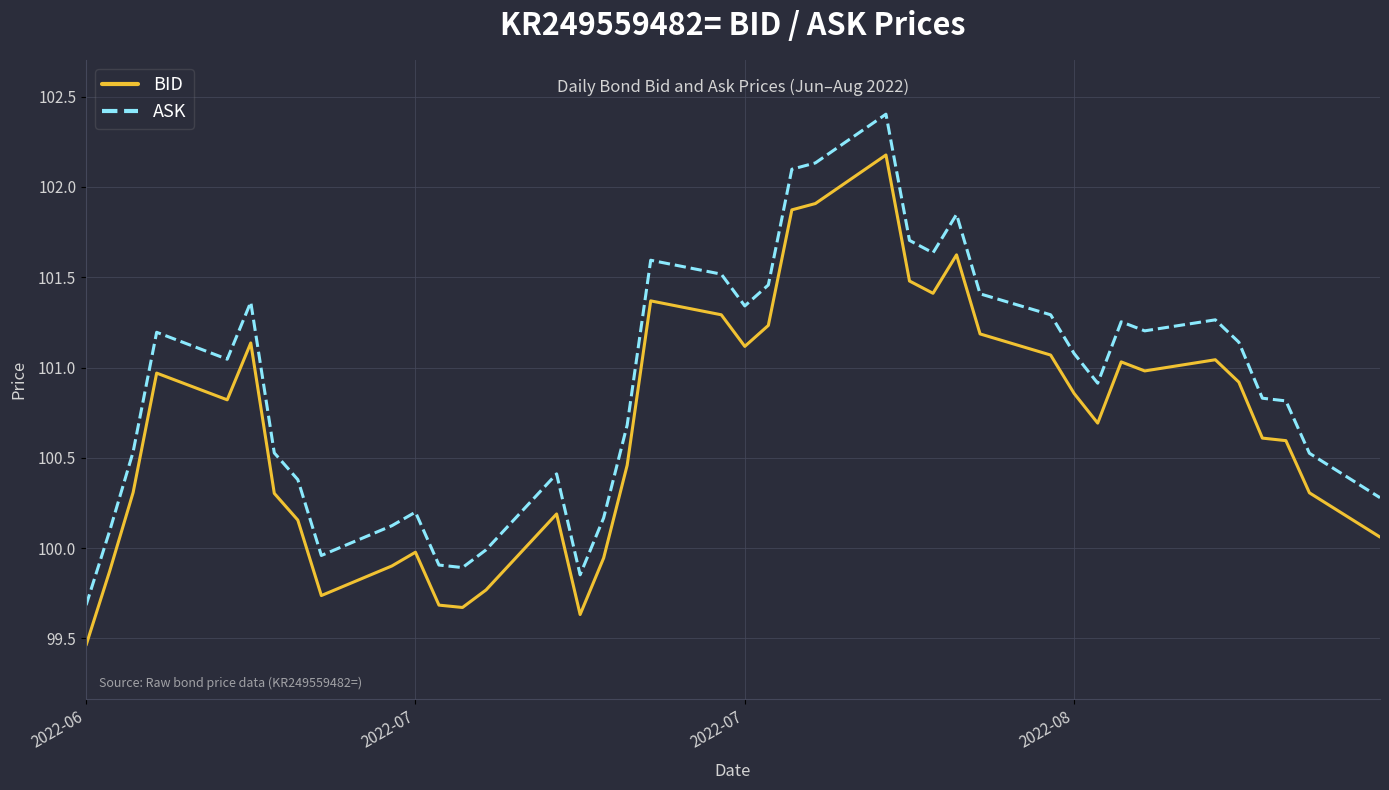

What is the difference between the second highest and second lowest values in the BID series?

2.3